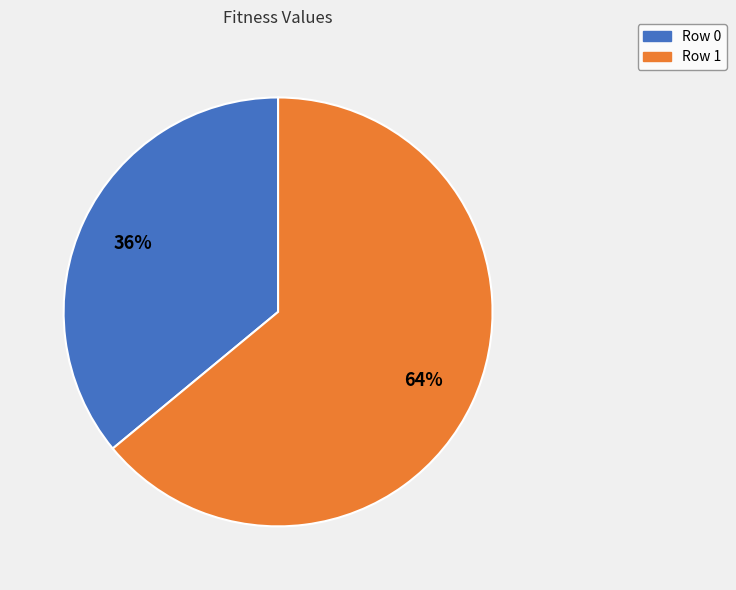

Is there any slice that represents more than half of the pie?

Yes